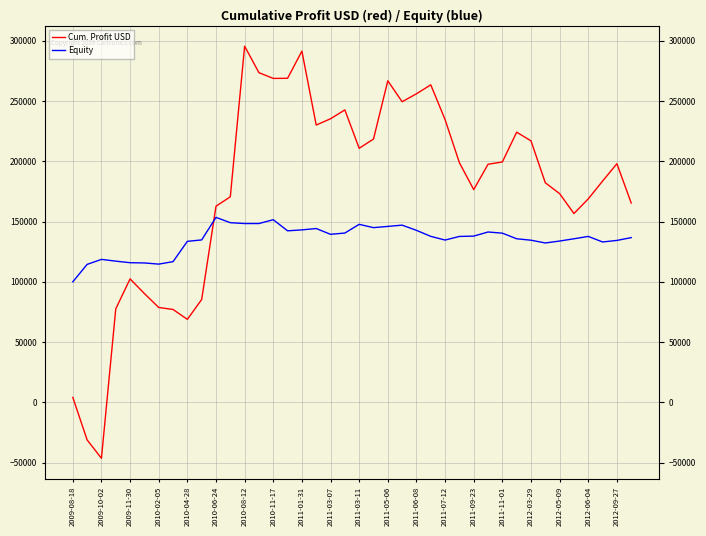

The value of Equity at 2011-05-06 is 44432.3. True or false?

False